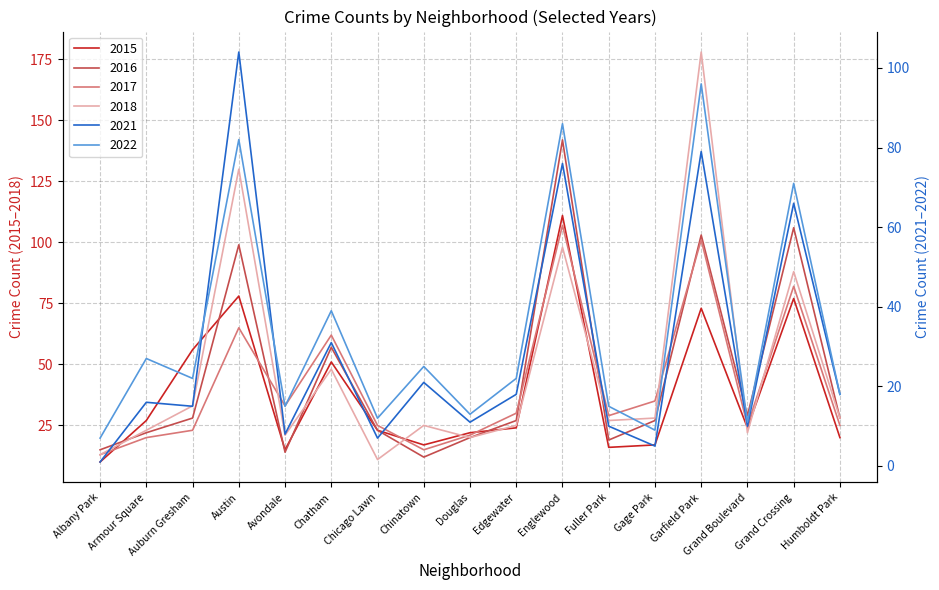

What is the average value of the 2018 series?

48